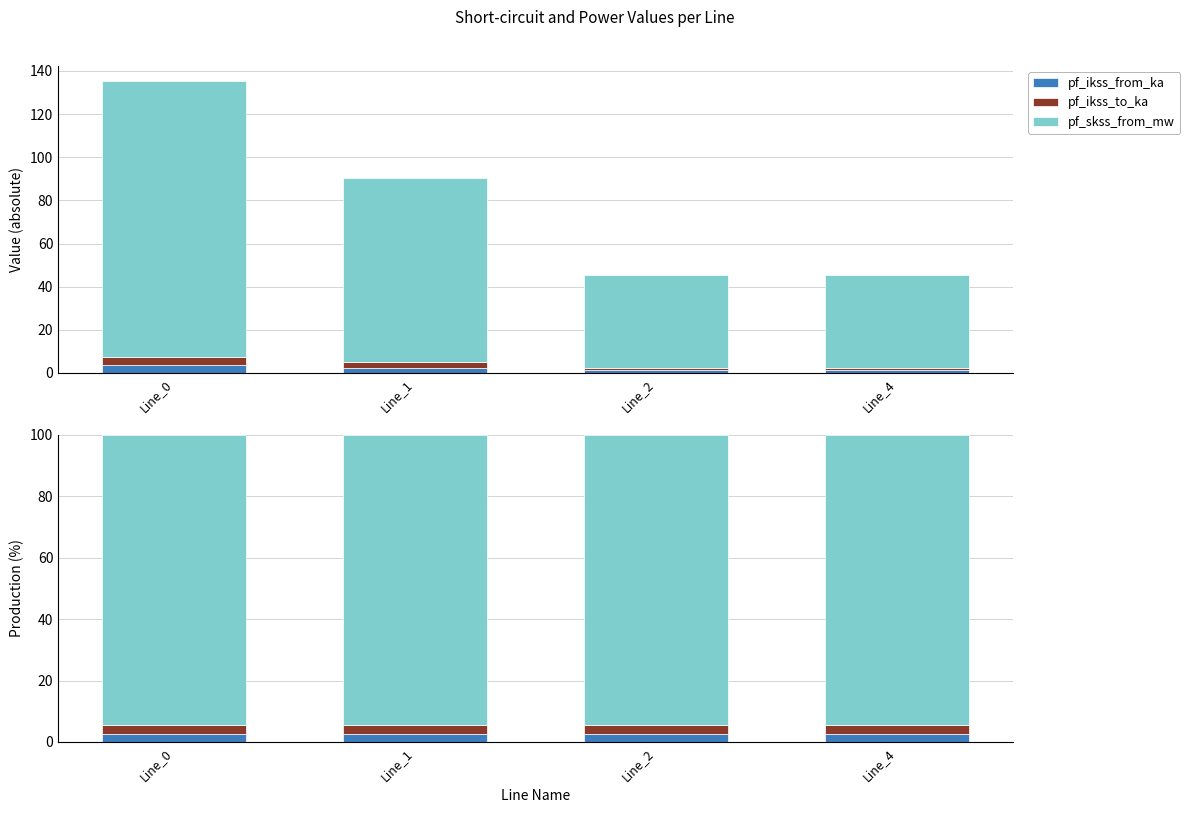

Reading left to right, transcribe all the data shown in this chart.

pf_ikss_from_ka: Line_0=2.7	Line_1=2.7	Line_2=2.7	Line_4=2.7
pf_ikss_to_ka: Line_0=2.7	Line_1=2.7	Line_2=2.7	Line_4=2.7
pf_skss_from_mw: Line_0=94.5	Line_1=94.5	Line_2=94.5	Line_4=94.5